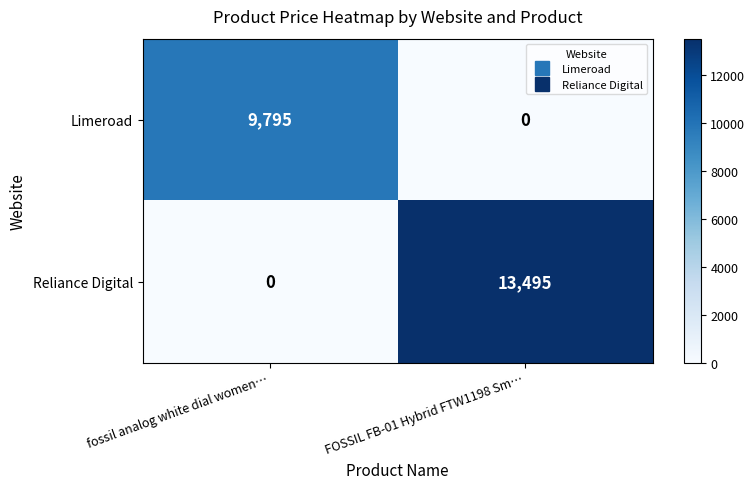

Reading left to right, list all the values displayed in this chart.

Limeroad: fossil analog white dial women…=9795	FOSSIL FB-01 Hybrid FTW1198 Sm…=0
Reliance Digital: fossil analog white dial women…=0	FOSSIL FB-01 Hybrid FTW1198 Sm…=13495